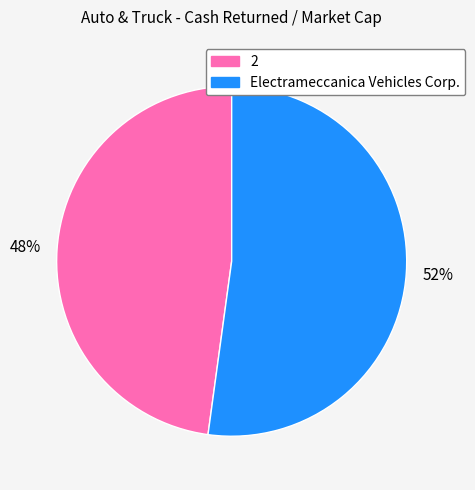

Rank the categories by value from lowest to highest.

2, Electrameccanica Vehicles Corp.